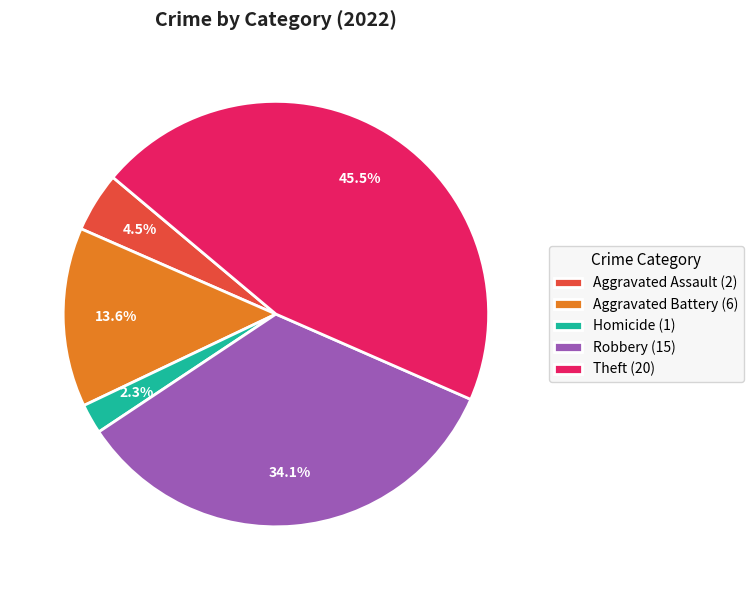

What percentage do Theft (20) and Aggravated Assault (2) together represent?

50.0%